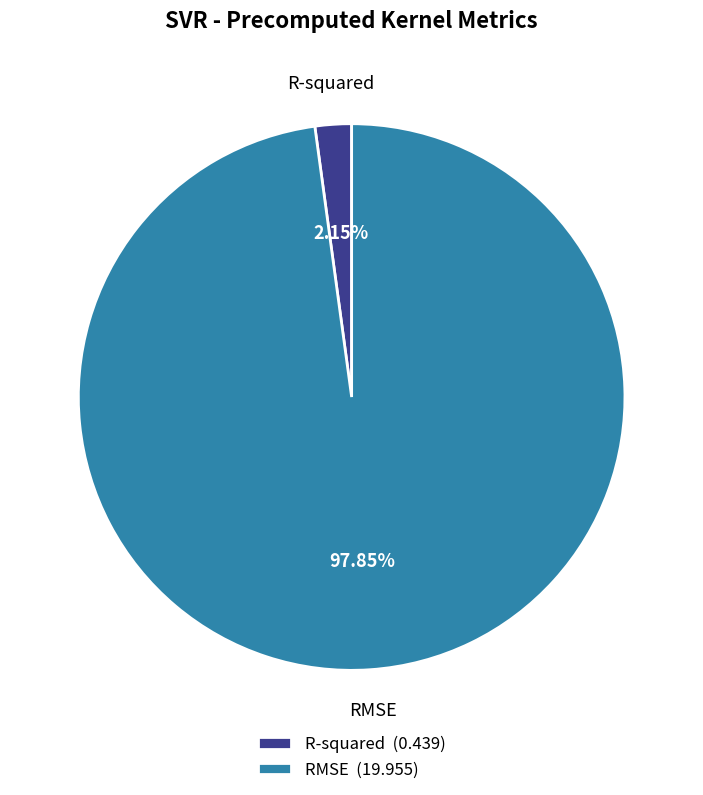

Does any single category account for the majority?

Yes